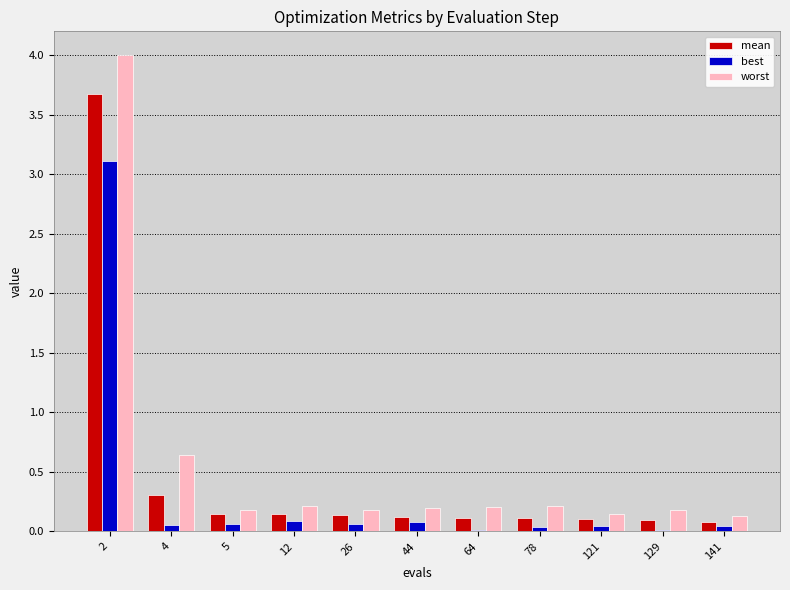

Between 12 and 129, which series saw the biggest shift?

best